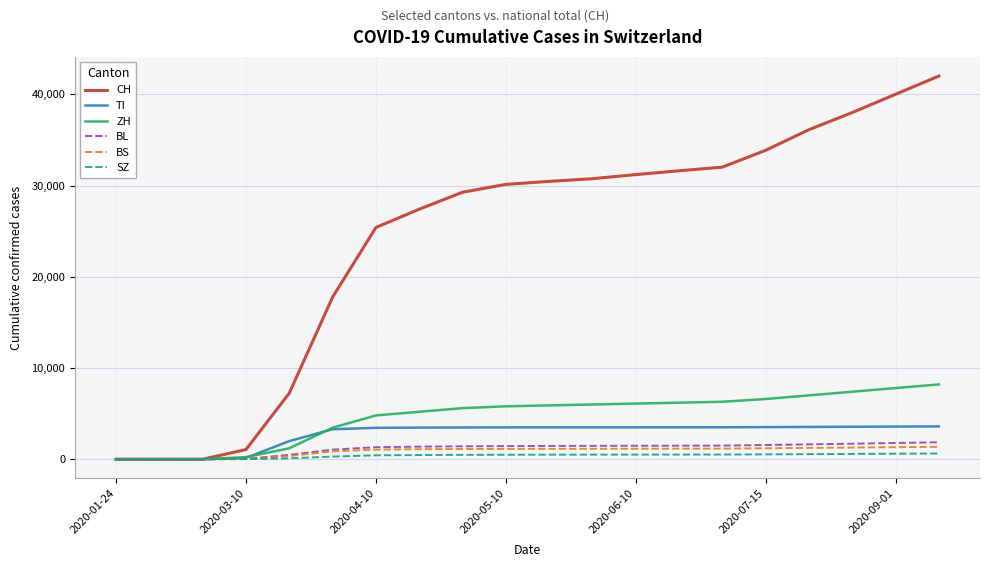

What are all the series names shown in the legend?

CH, TI, ZH, BL, BS, SZ